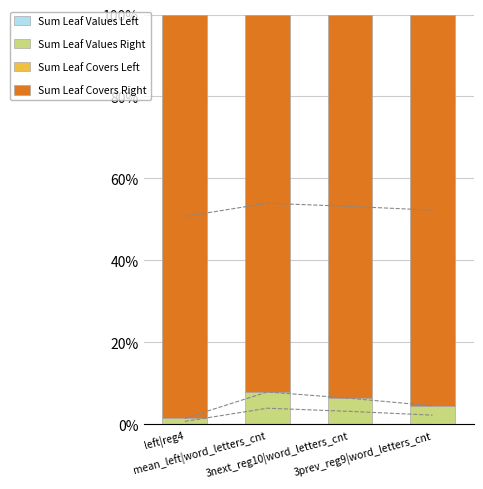

Read the Sum Leaf Values Right value at 3next_reg10|word_letters_cnt.

6.4